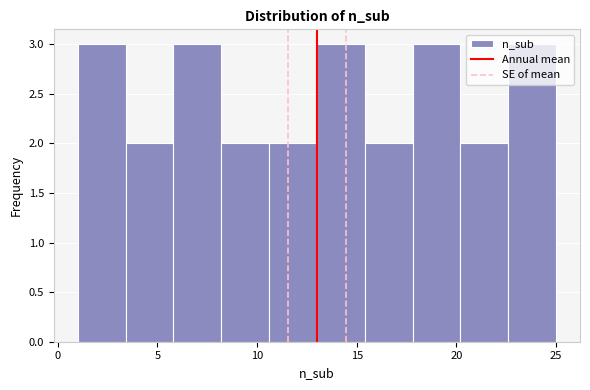

Reading left to right, list every bar in this chart as the range it spans on the x-axis followed by its height. Neither the bar edges nor the heights are printed on the chart, so give them approximately, as read against the axes.

1.0 to 3.4: 3
3.4 to 5.8: 2
5.8 to 8.2: 3
8.2 to 10.6: 2
10.6 to 13.0: 2
13.0 to 15.4: 3
15.4 to 17.8: 2
17.8 to 20.2: 3
20.2 to 22.6: 2
22.6 to 25.0: 3